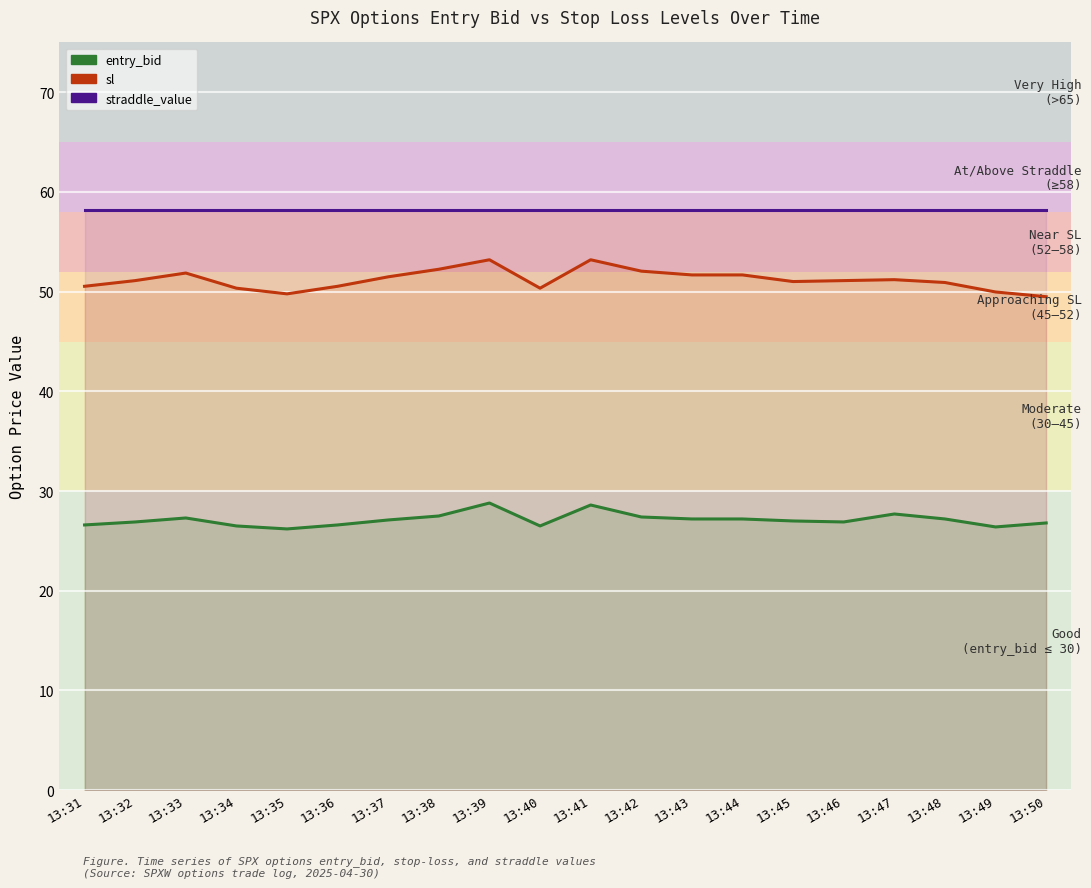

Which series changed the most between 13:39 and 13:47?

sl